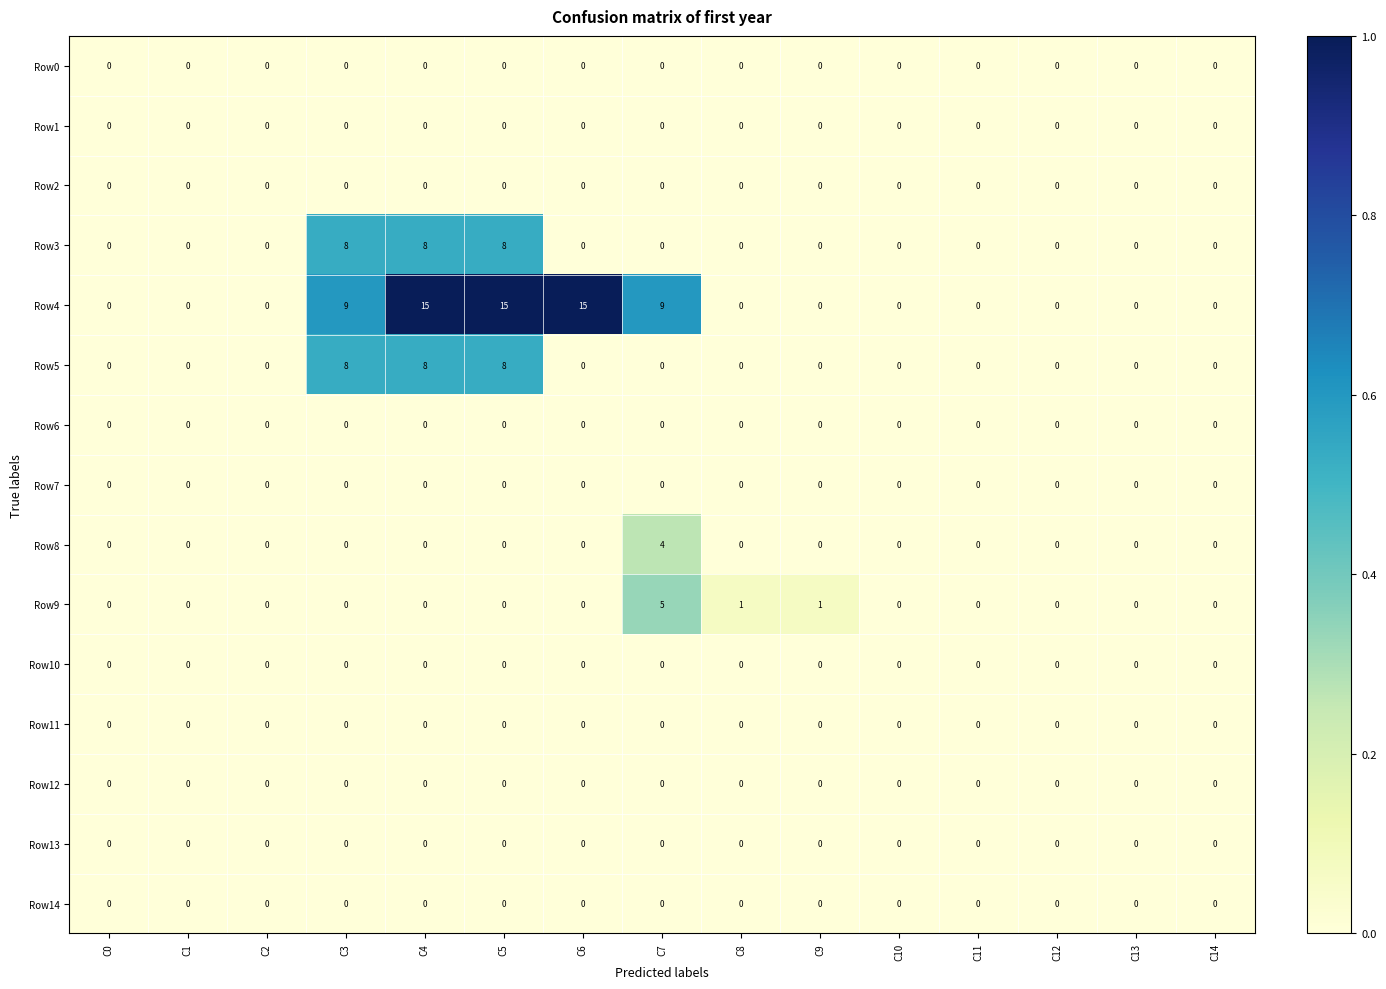

Count the number of data series in this chart.

15